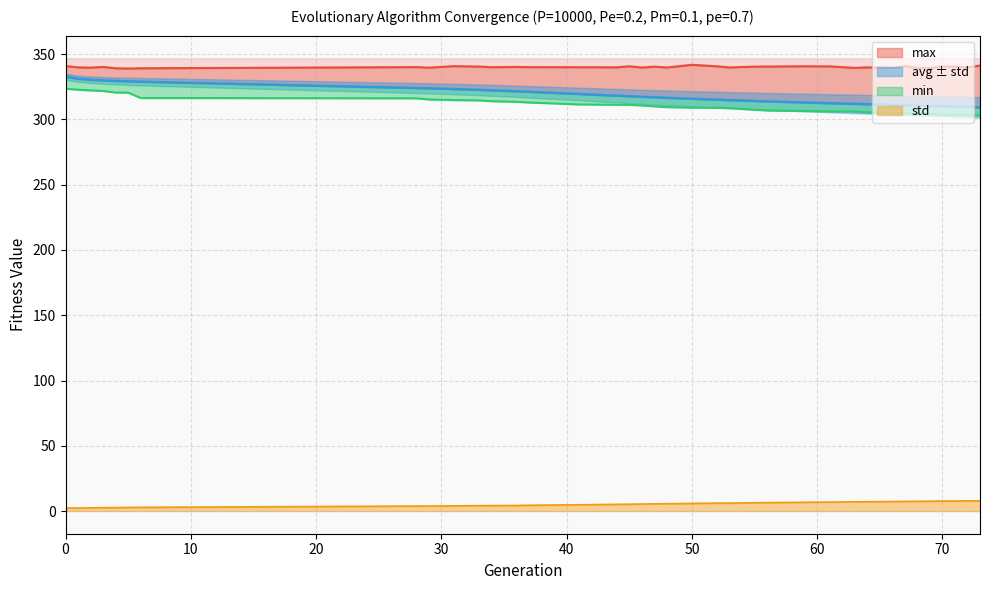

What is the smallest value displayed?

2.3